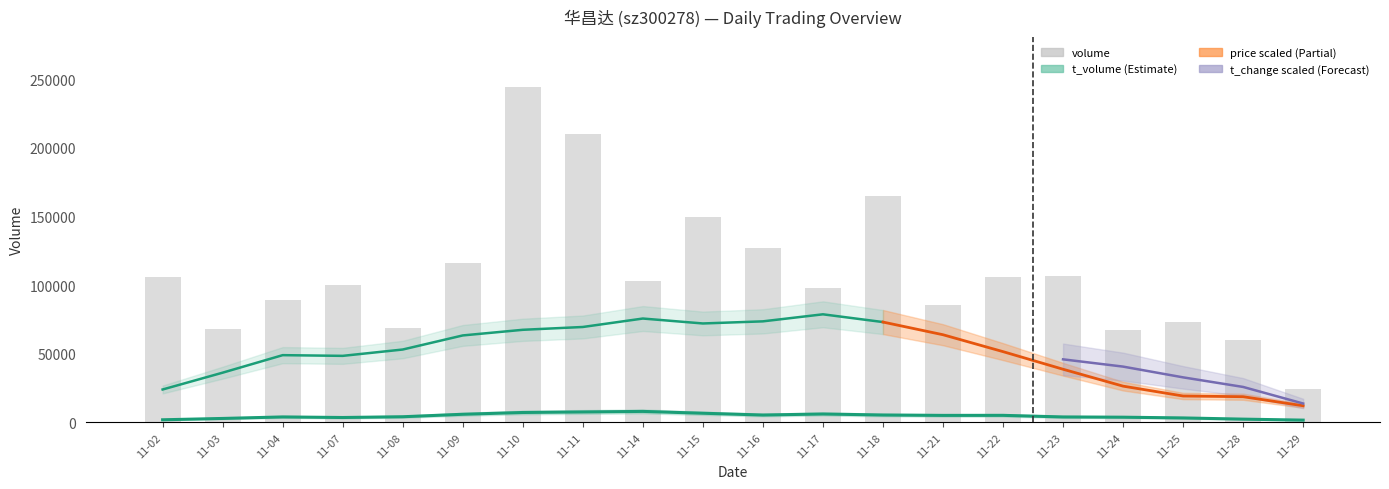

Between 2022-11-14 and 2022-11-22, which is larger?

2022-11-22